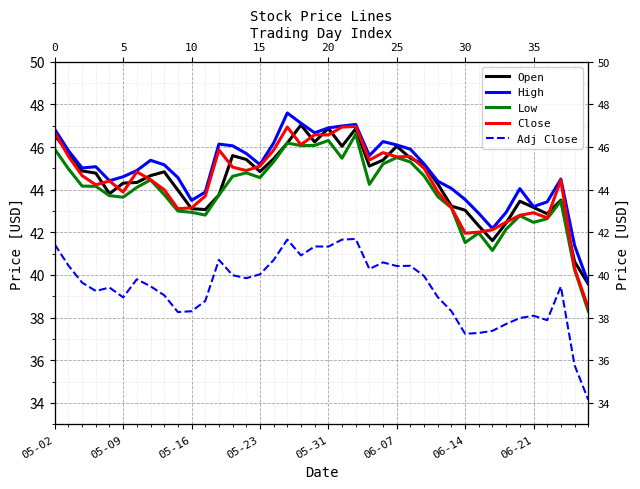

List the series in order of their peak value, highest first.

High, Open, Close, Low, Adj Close